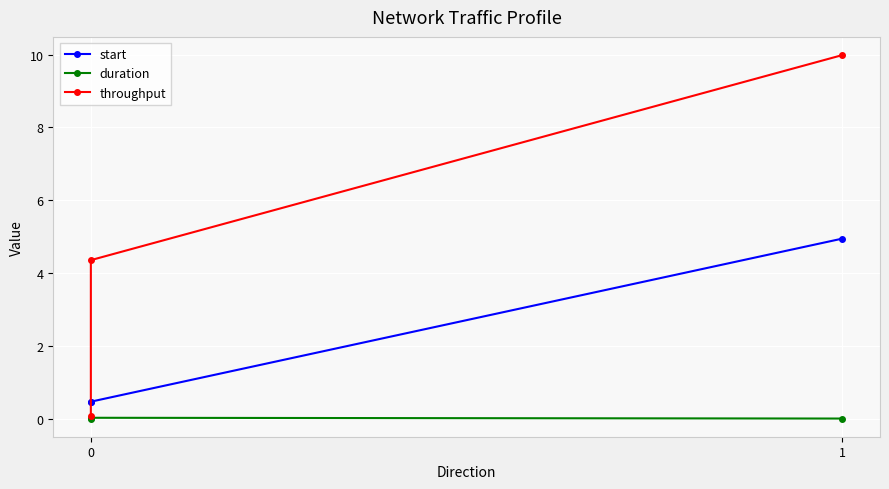

What is the sum of all throughput values?

14.4